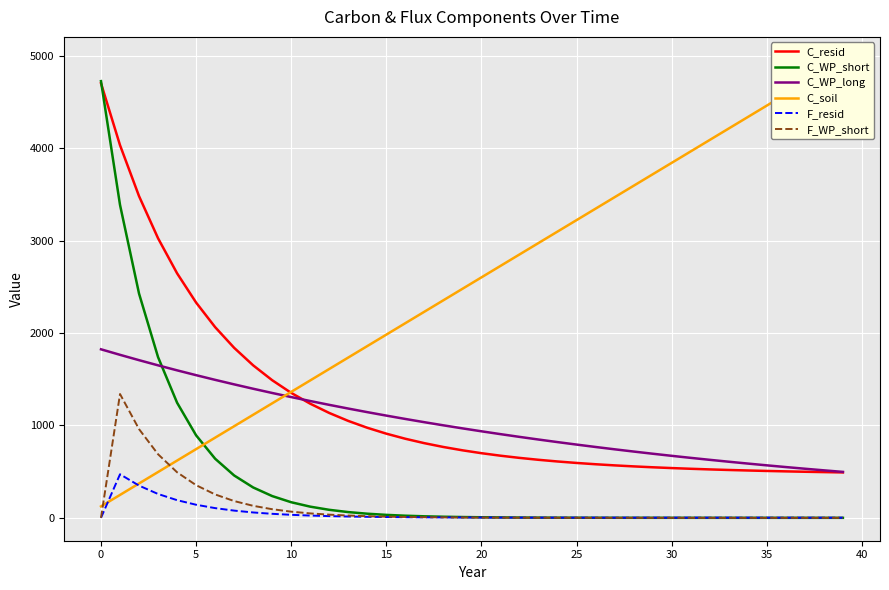

True or false: F_resid and C_resid intersect in this chart.

False